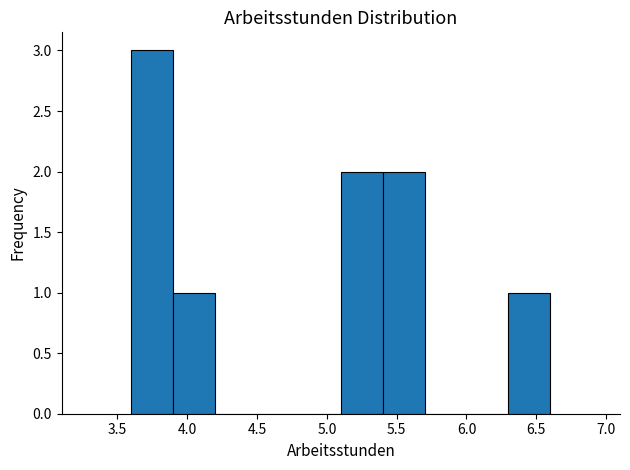

Reading left to right, transcribe this chart: for each bar, give the range it covers on the x-axis and its height. The values are not printed on the chart, so give them approximately, as read against the axis.

3.6 to 3.9: 3
3.9 to 4.2: 1
4.2 to 4.5: 0
4.5 to 4.8: 0
4.8 to 5.1: 0
5.1 to 5.4: 2
5.4 to 5.7: 2
5.7 to 6.0: 0
6.0 to 6.3: 0
6.3 to 6.6: 1